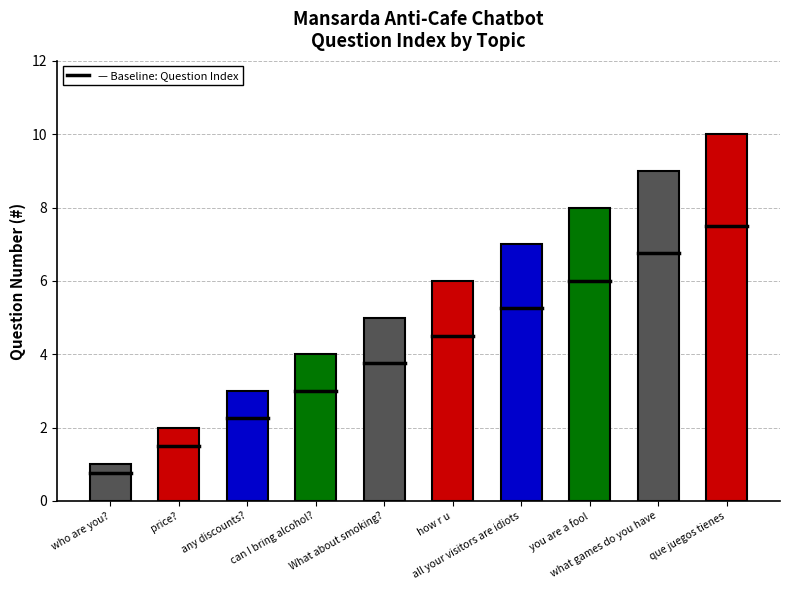

Are the bars horizontal?

No